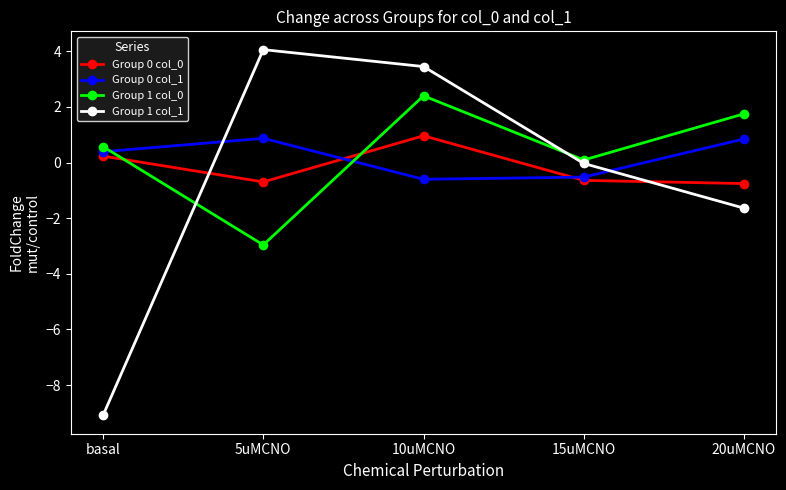

What is the difference between the maximum and minimum values in the Group 1 col_1 series?

13.2